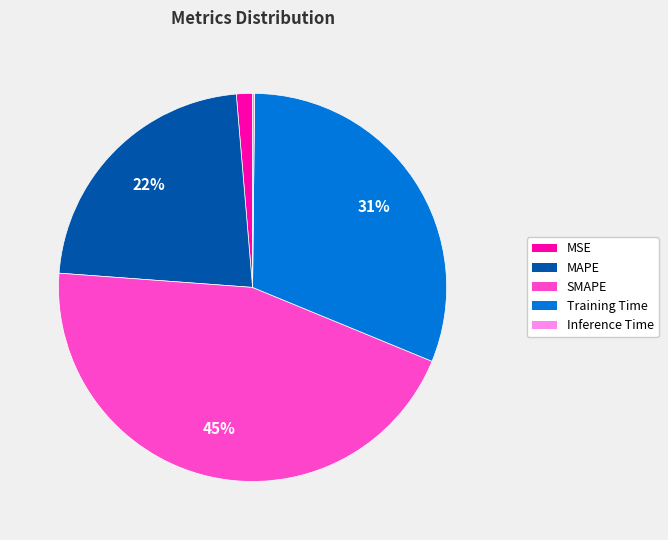

Which has a higher value, MAPE or SMAPE?

SMAPE